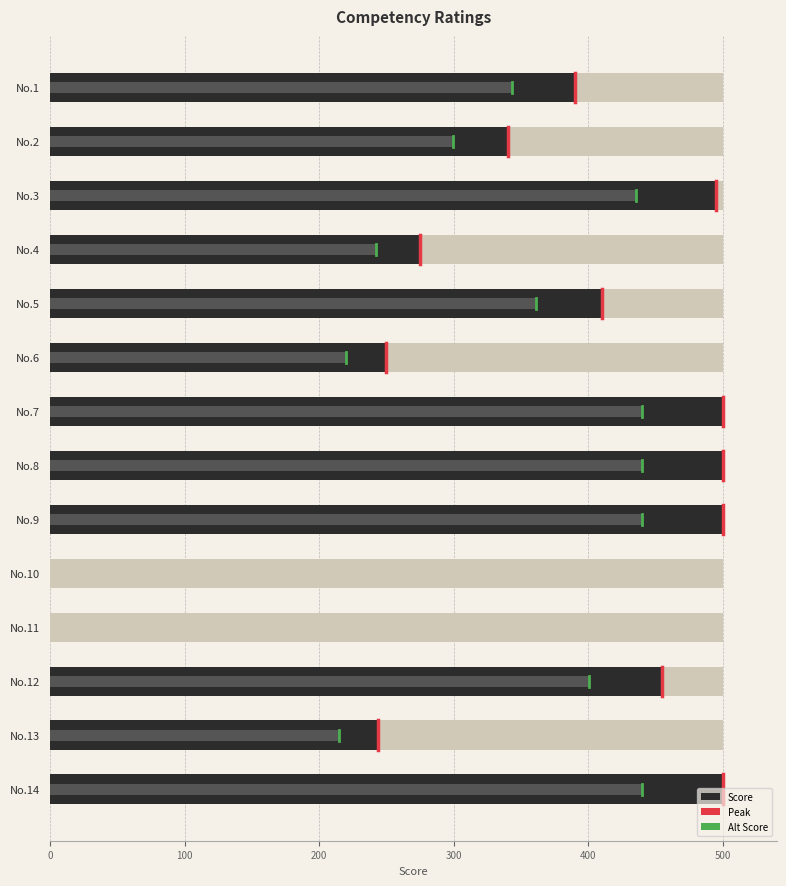

What is the average value?

347